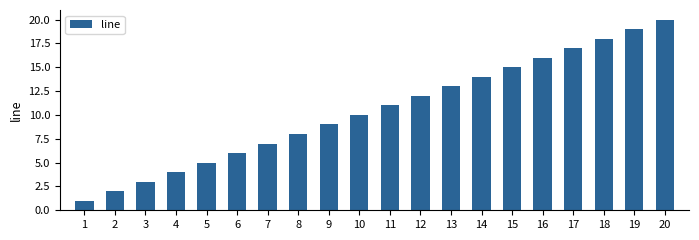

What is the minimum value shown in the chart?

1